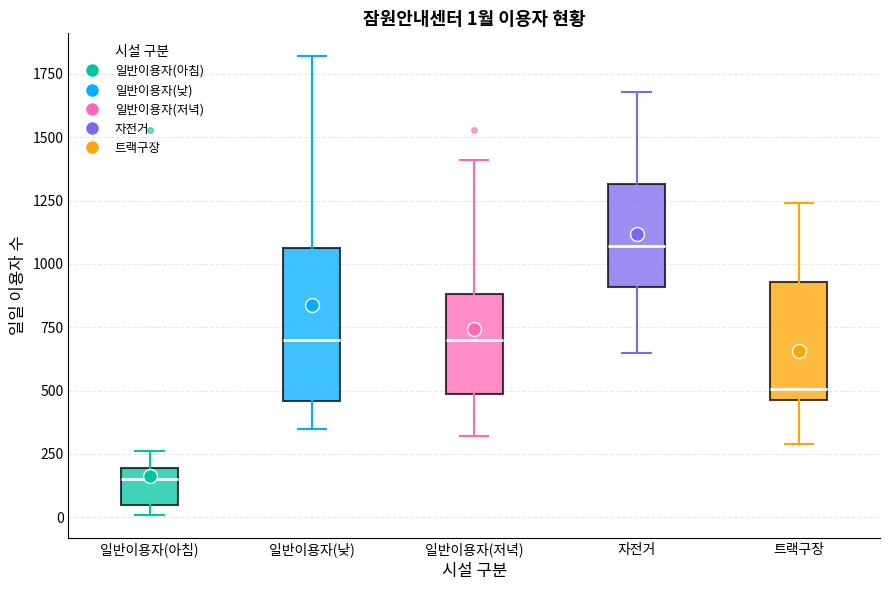

Which box's median line is the lowest?

일반이용자(아침)